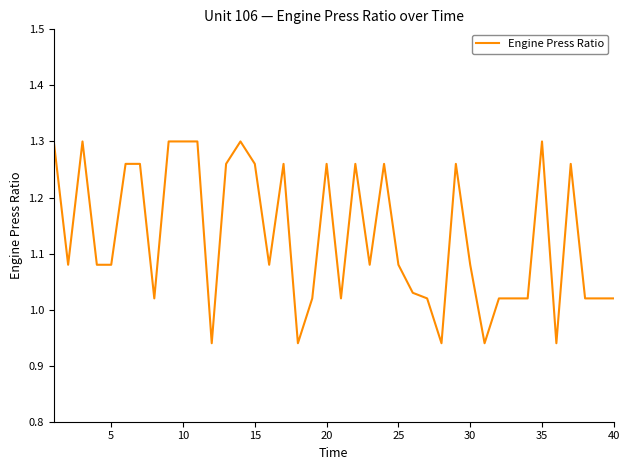

What is the difference between the second highest and second lowest values?

0.4